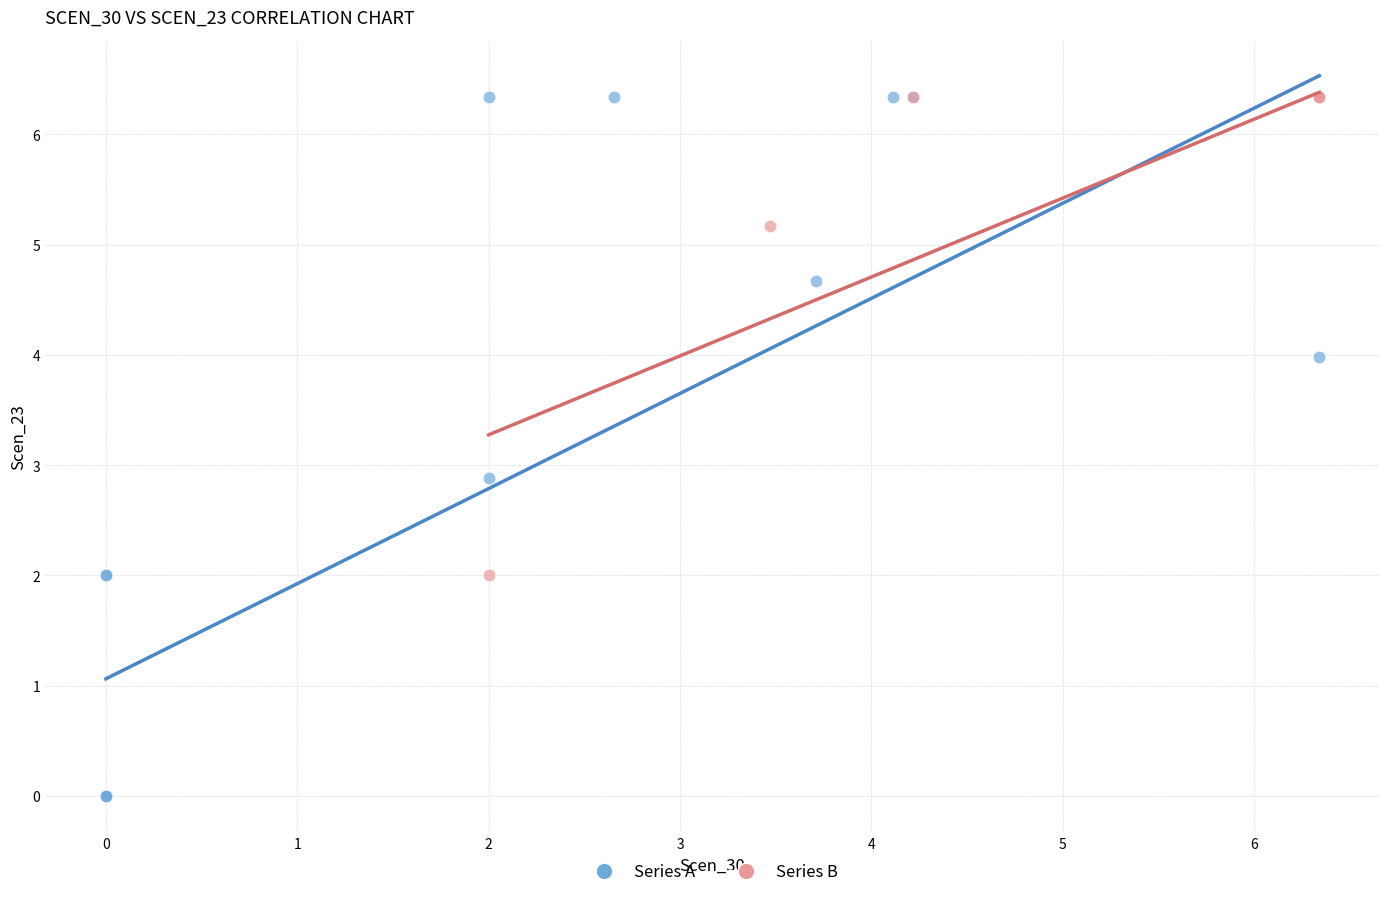

Which series contains the lowest Y value?

Series A